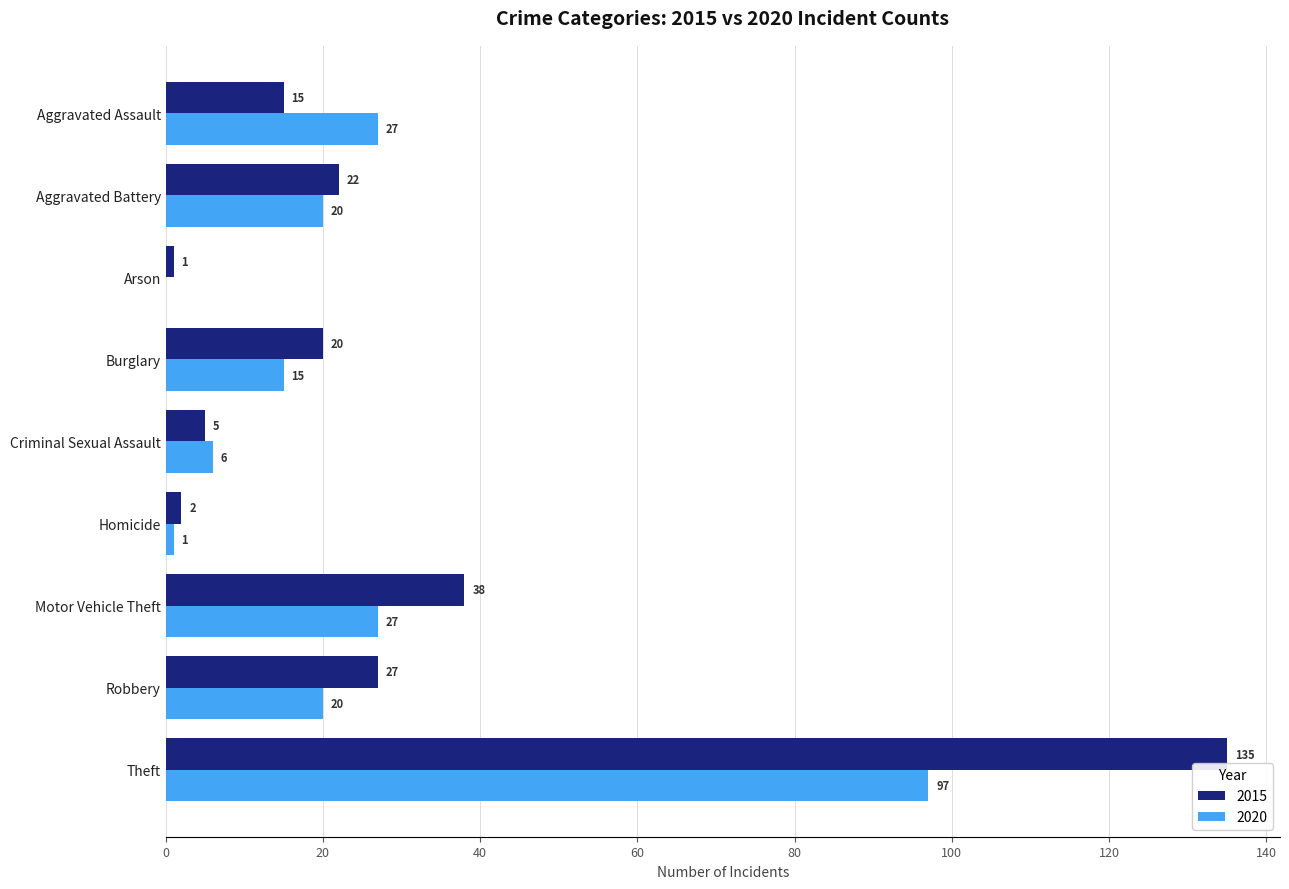

True or false: 2015 has a value of 14 at Aggravated Battery.

False